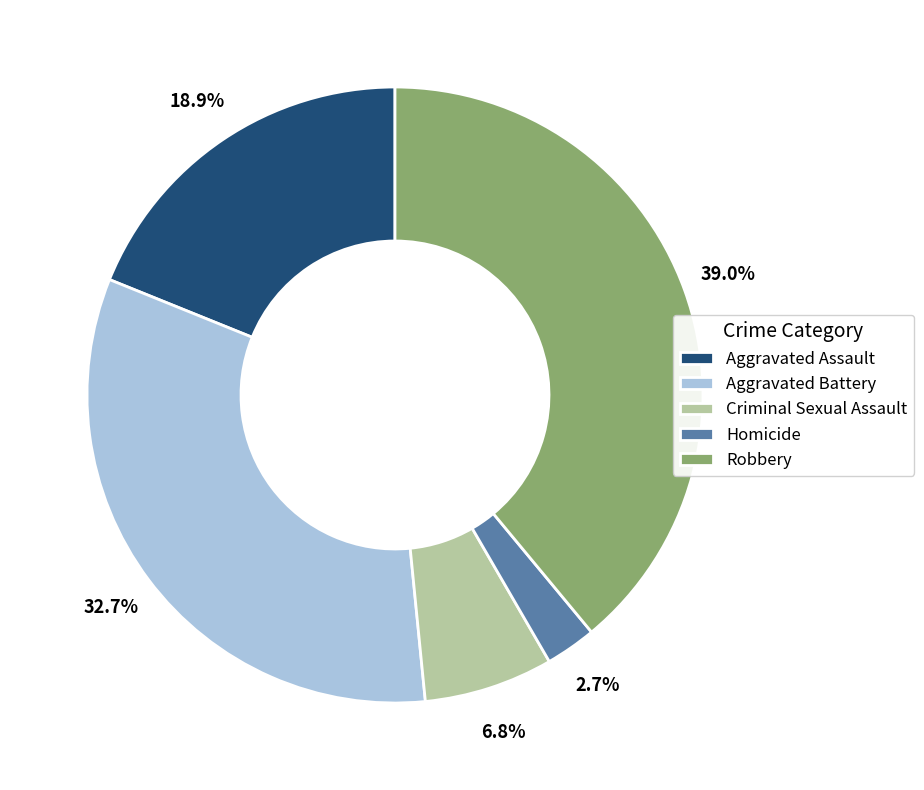

How many segments does this pie chart have?

5